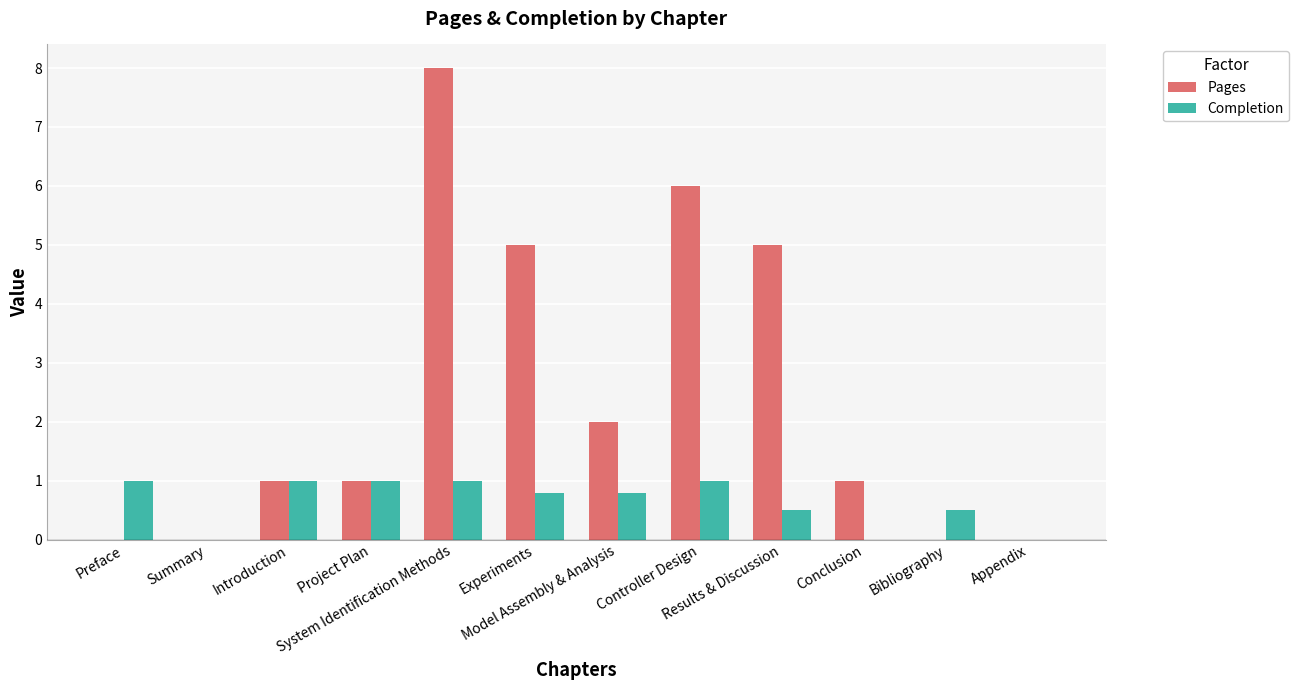

The Pages series shows 2.7 at Model Assembly & Analysis. True or false?

False